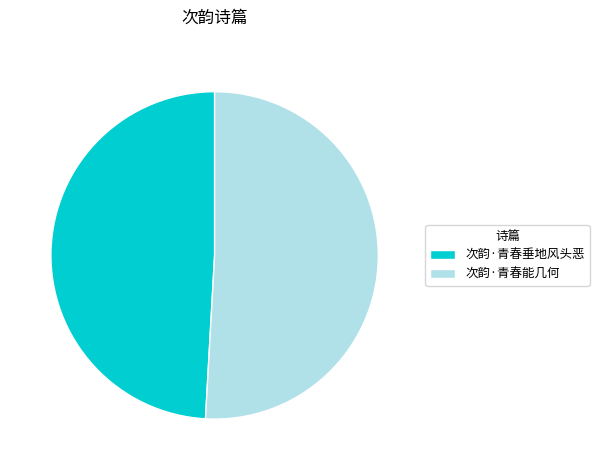

How many segments does this pie chart have?

2